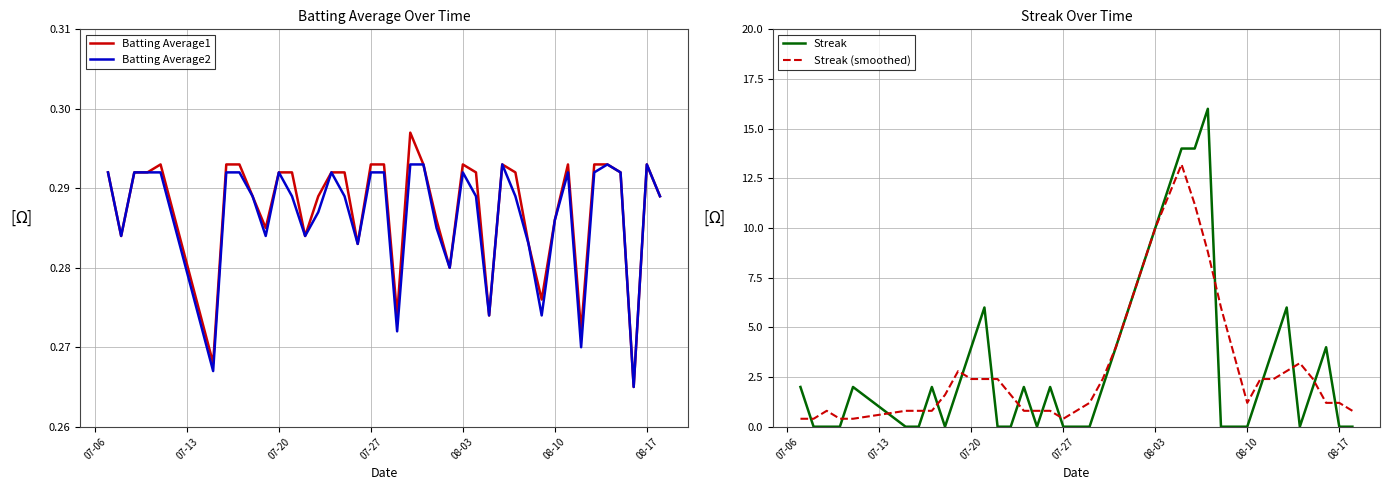

How many interior local valleys does the Batting Average2 series have?

11